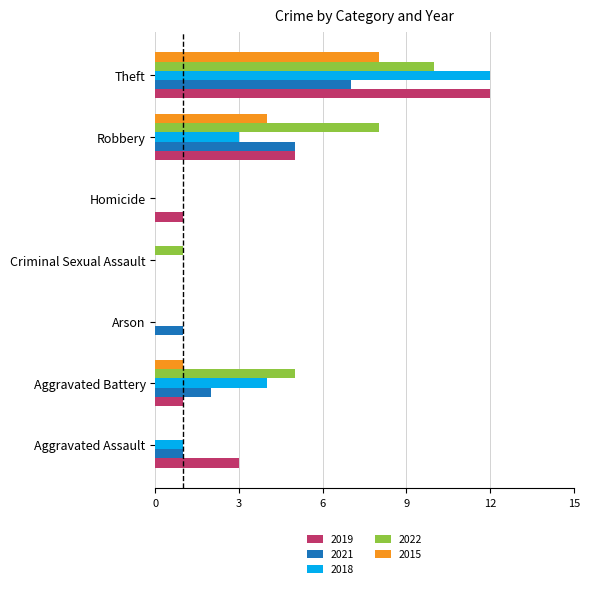

Count the number of categories in the chart.

7